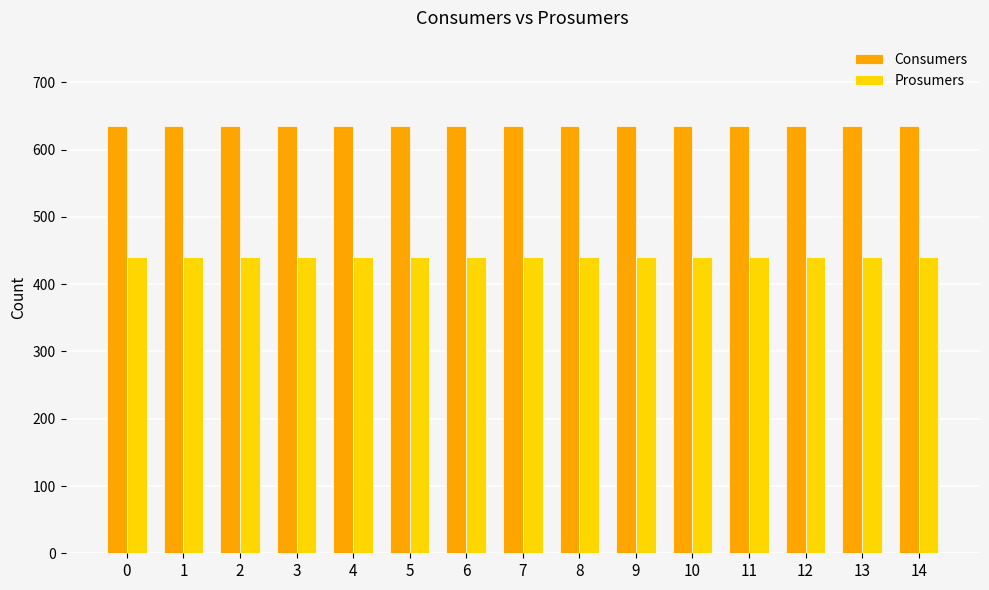

What is the highest value of the Consumers series?

635